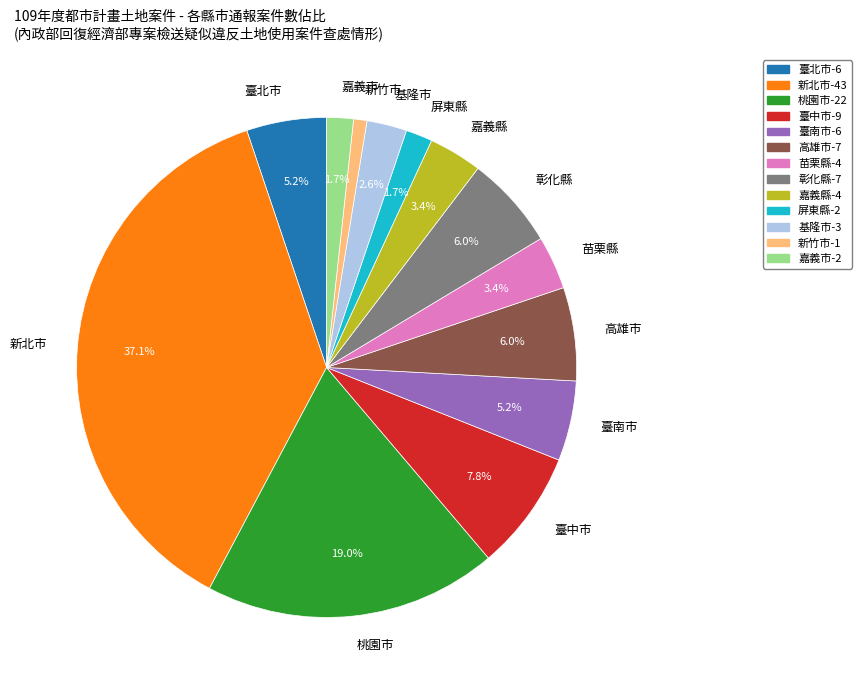

How many segments does this pie chart have?

13